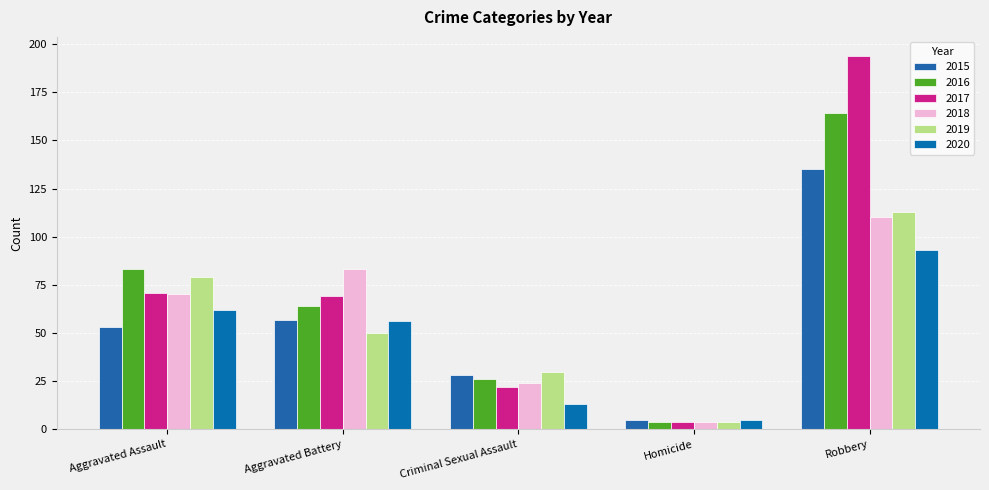

How many data points does each series have?

5